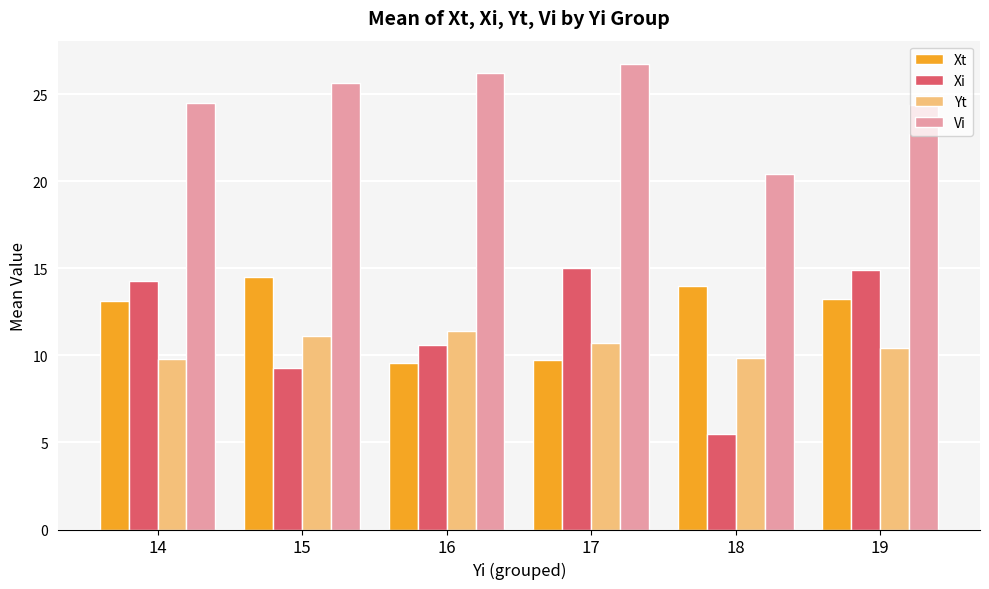

Which category has the highest value in the Xt series?

15